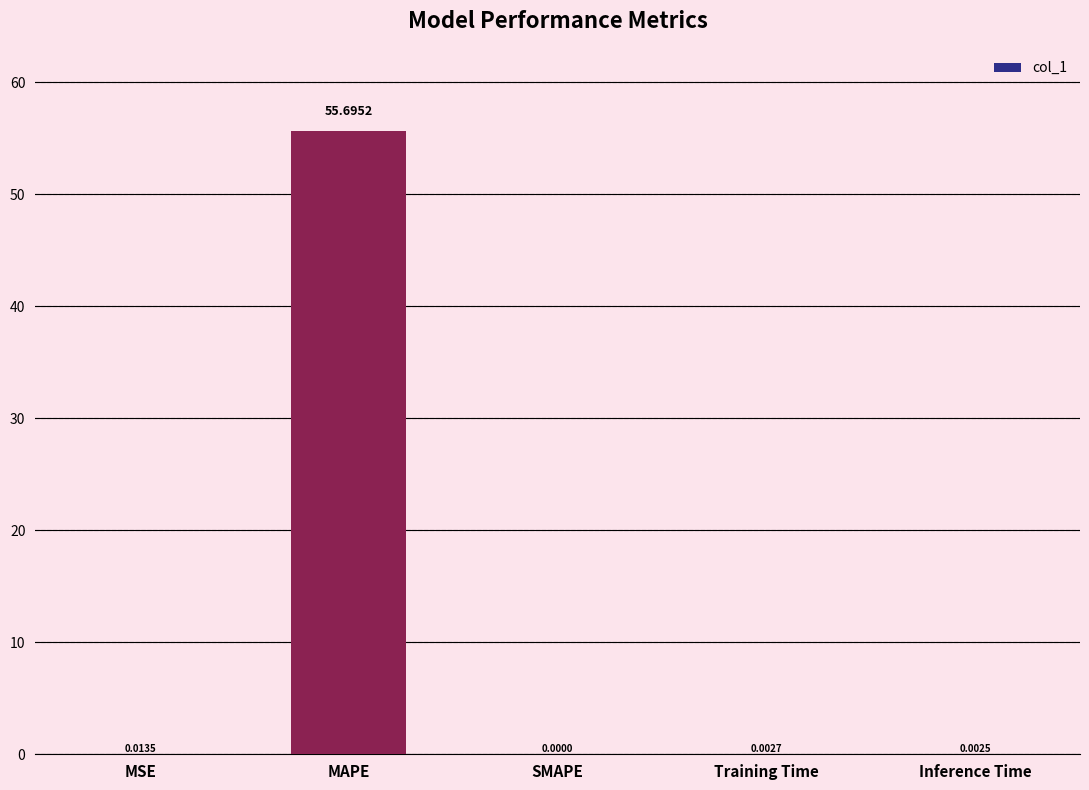

Which has a higher value, Inference Time or Training Time?

Training Time